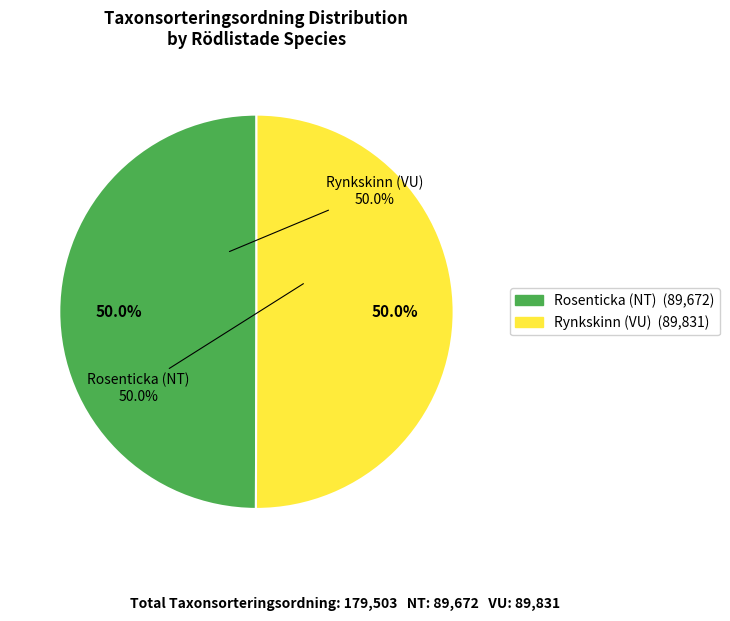

What is the ratio of the value at Rynkskinn (VU) to the value at Rosenticka (NT)?

1.0